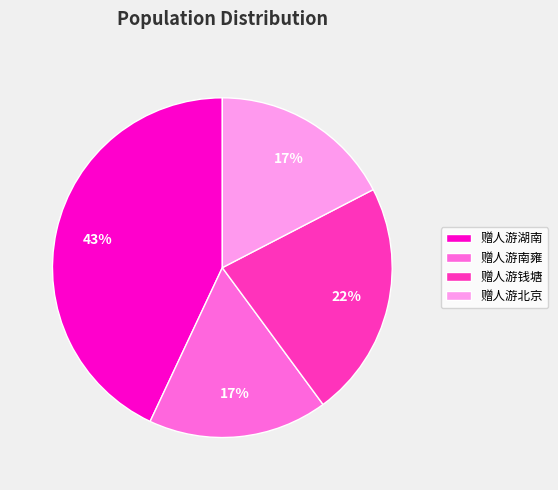

Which category has the biggest portion of the pie?

赠人游湖南